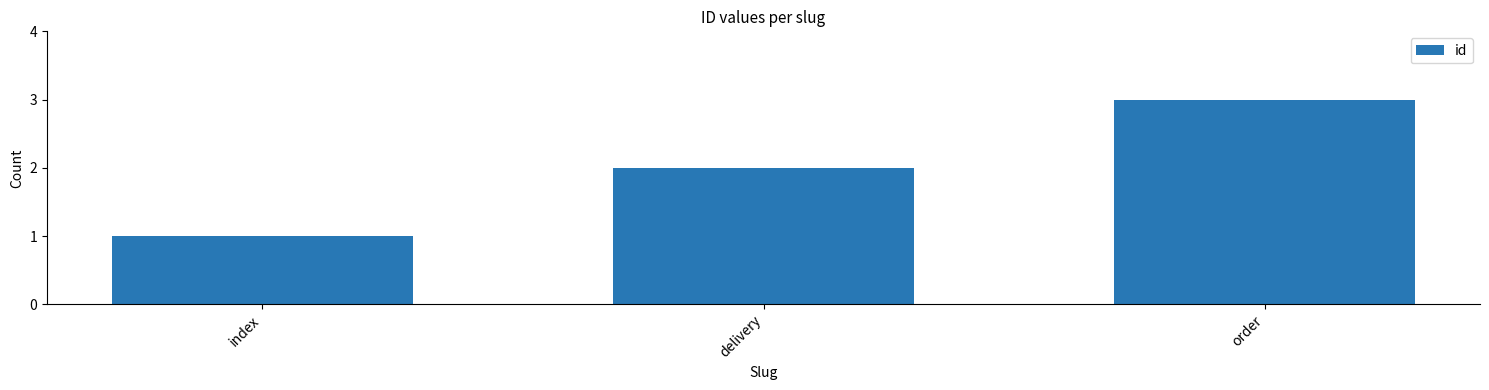

What is the label of the 3rd bar from the right?

index